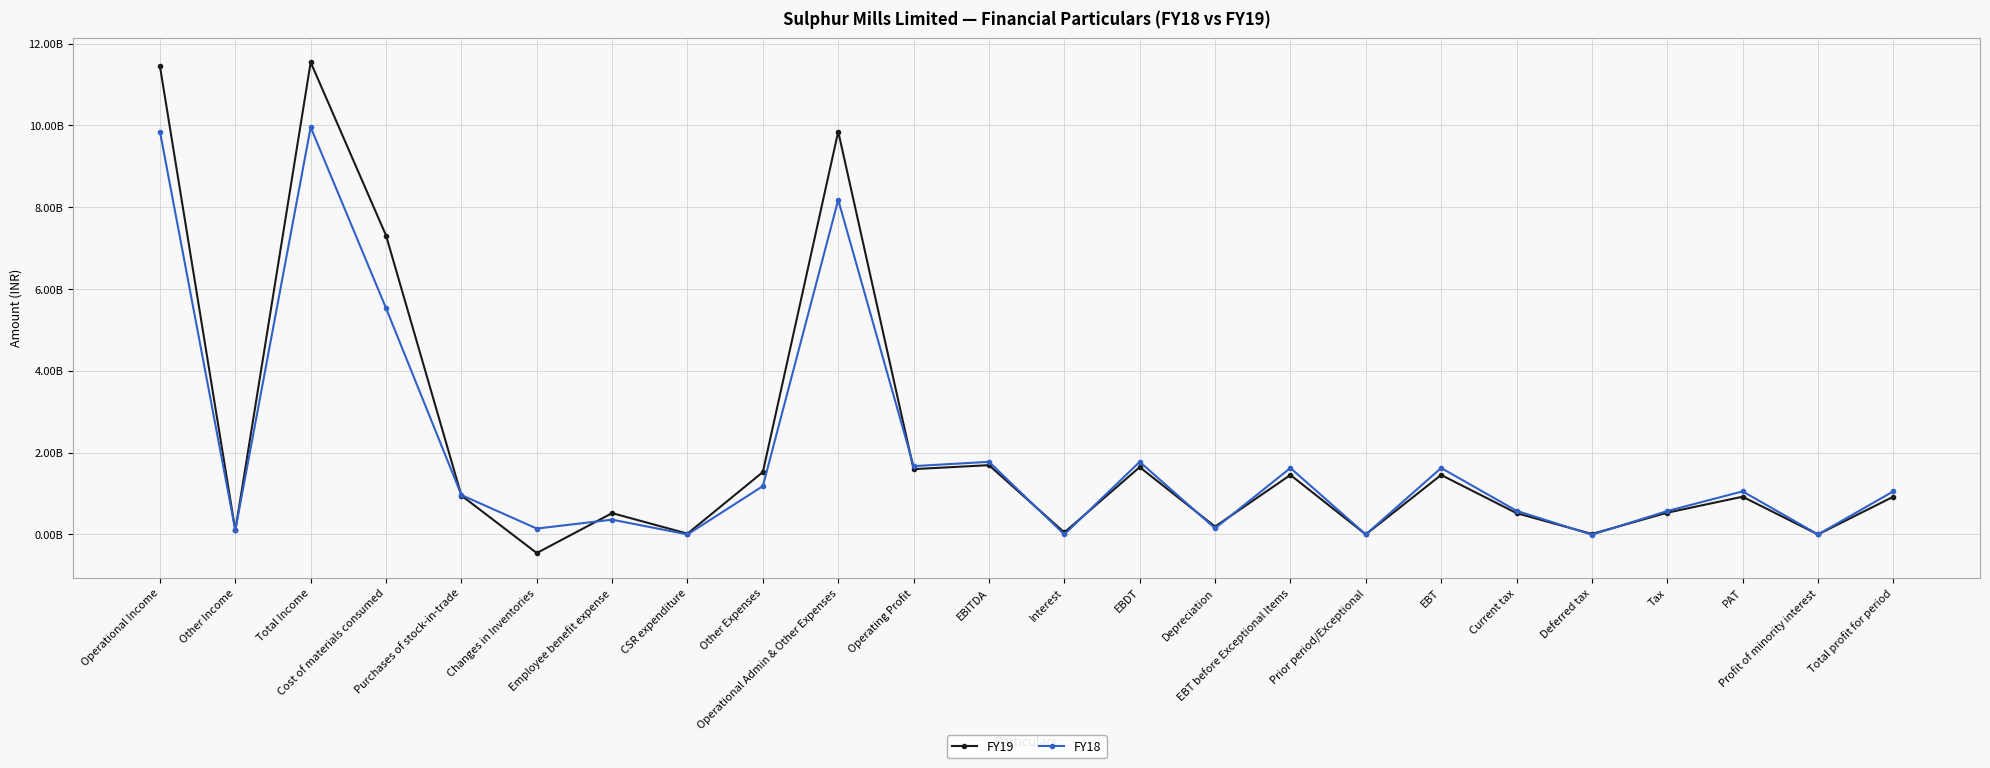

What is the sum of all FY19 values?

53796140000